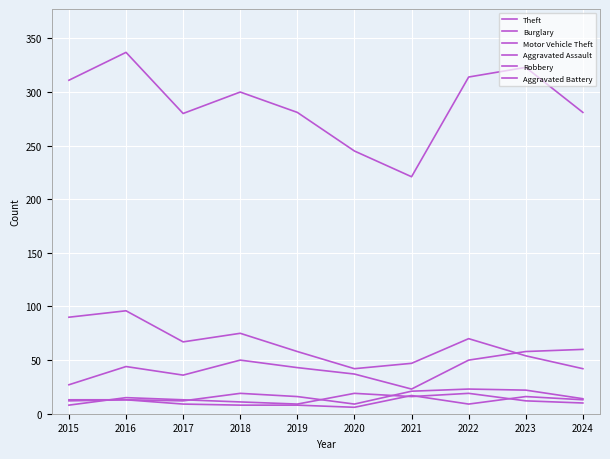

True or false: Theft has a value of 287 at 2021.

False